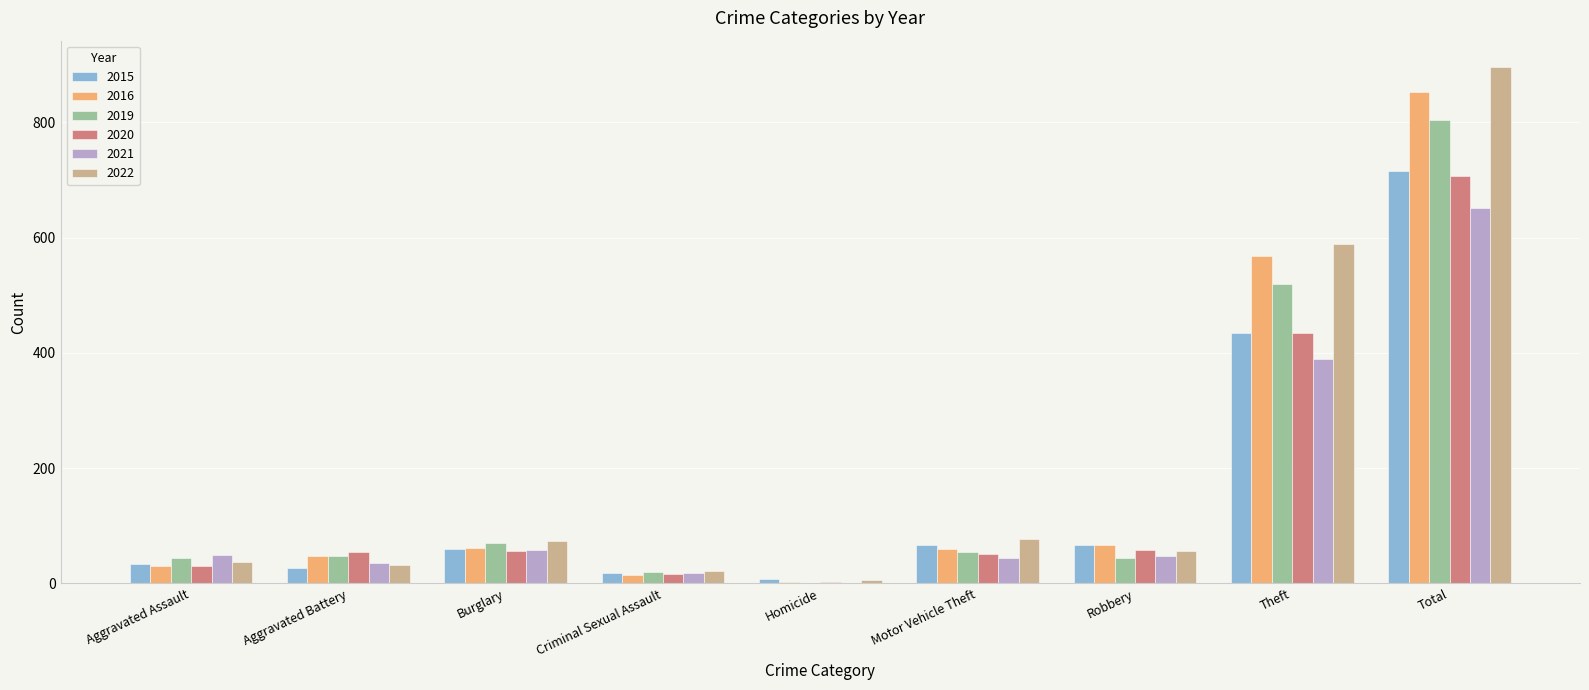

What is the maximum value for 2022?

897